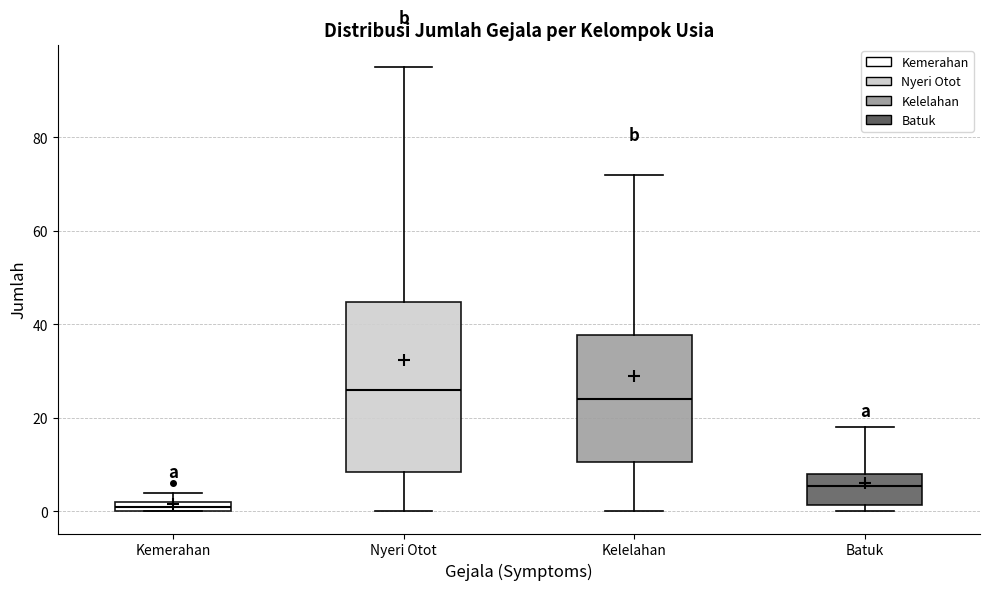

Where is the upper edge of the box for Batuk on the y-axis? The values are not printed on the chart, so give them approximately, as read against the axis.

8